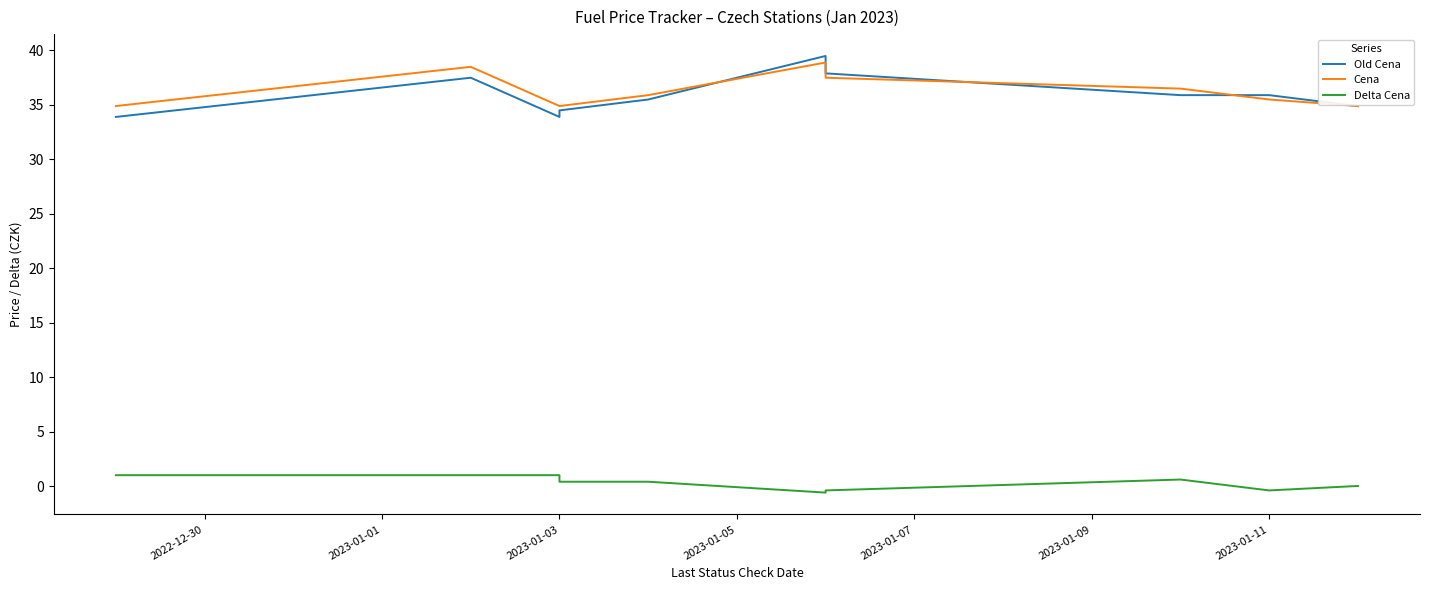

How many lines are shown in the chart?

3